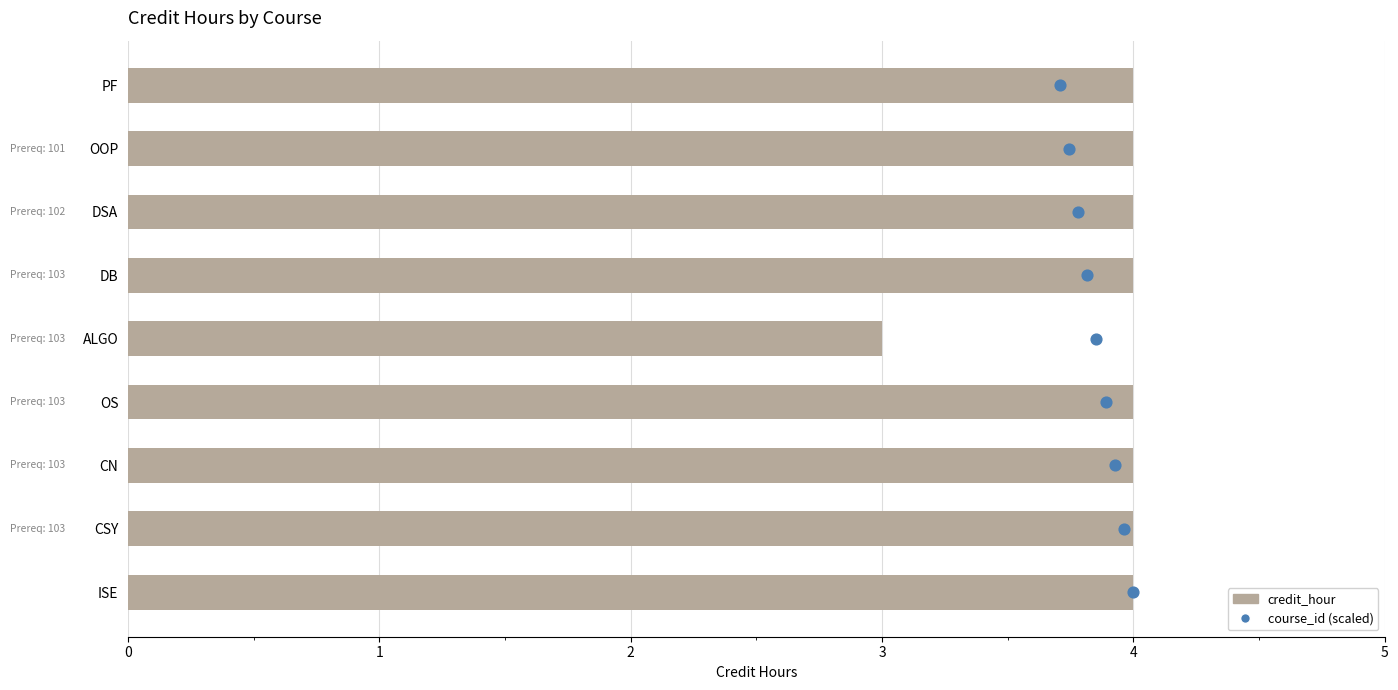

Which series contains the highest Y value?

course_id (scaled)